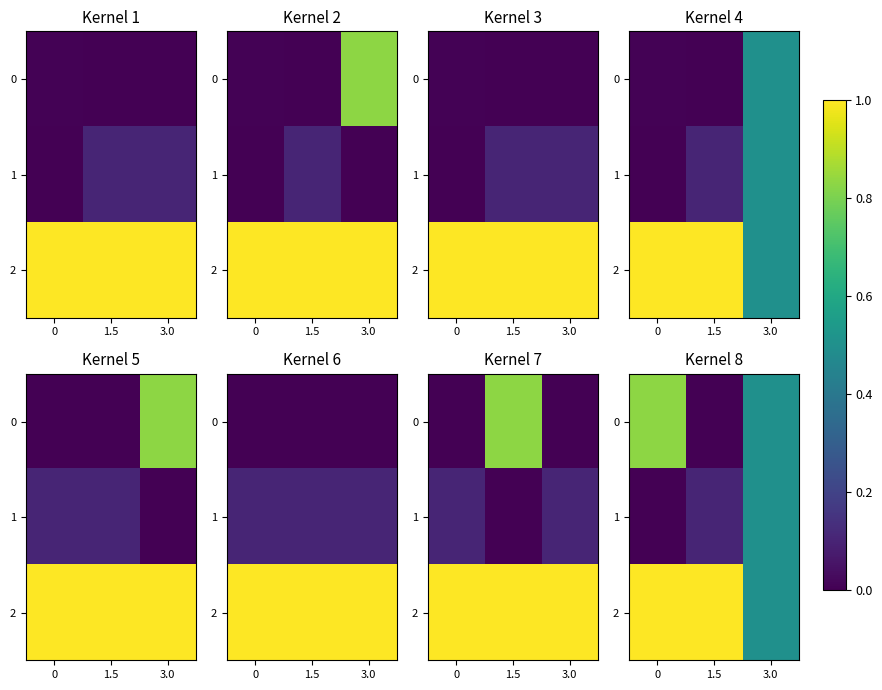

What is the difference between the maximum and minimum values in the 1 series?

0.5